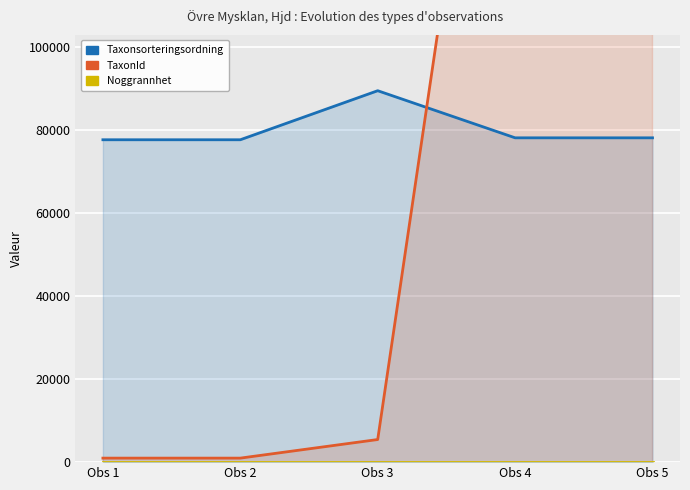

Which series changed the most between Obs 3 and Obs 4?

TaxonId